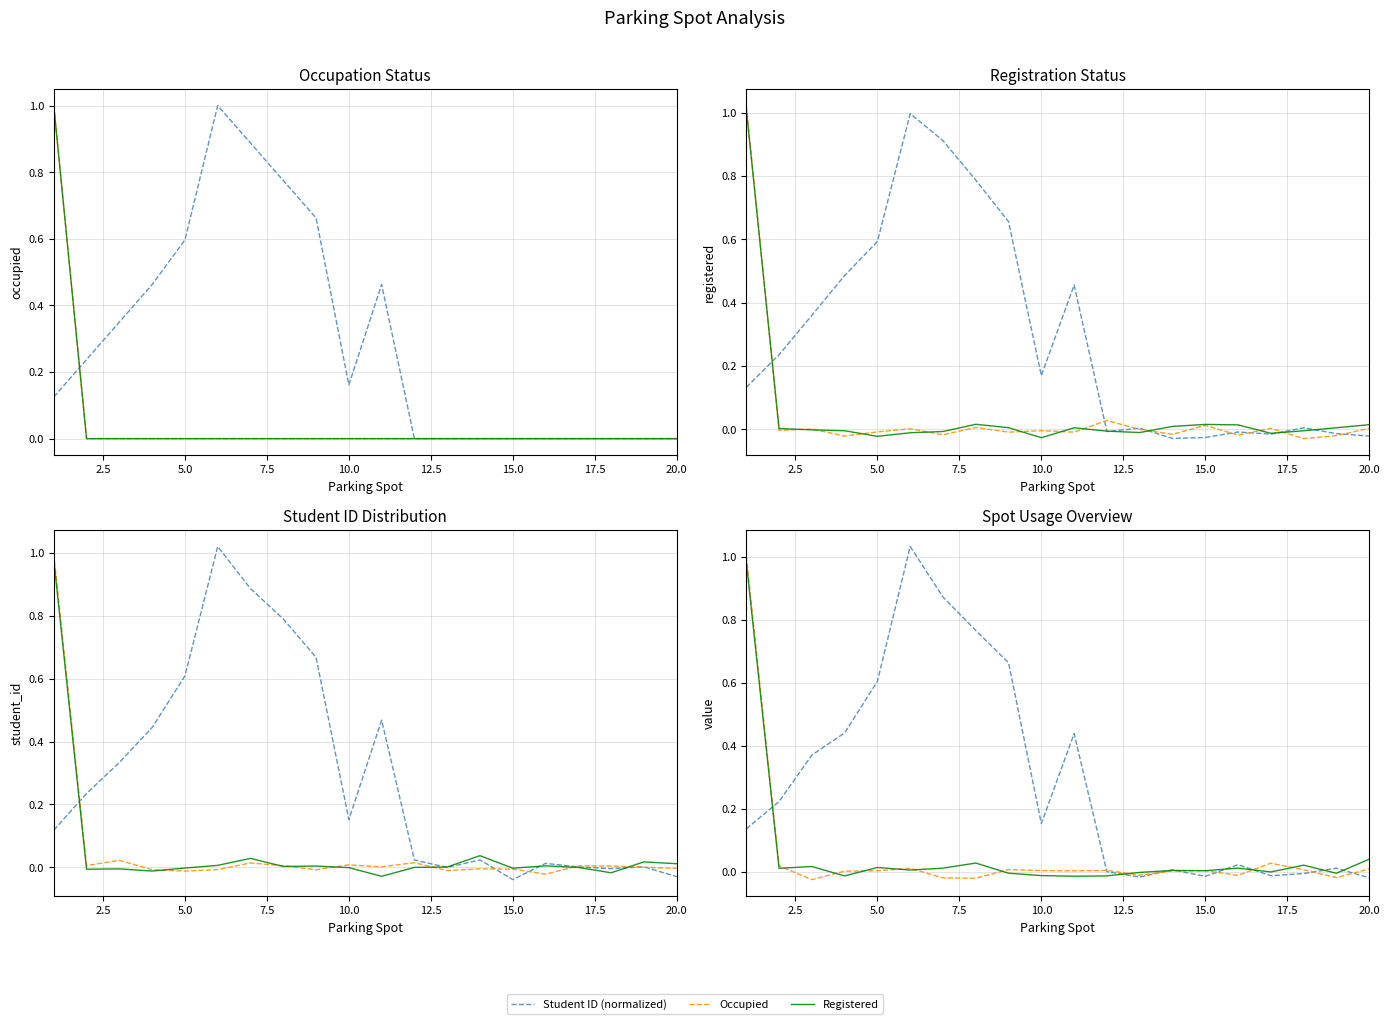

Reading left to right, extract all data points from this chart.

Student ID (normalized): 0.1	0.2	0.4	0.4	0.6	1.0	0.9	0.8	0.7	0.2	0.4	0.0	-0.0	0.0	-0.0	0.0	-0.0	-0.0	0.0	-0.0
Occupied: 1.0	0.0	-0.0	0.0	0.0	0.0	-0.0	-0.0	0.0	0.0	0.0	0.0	-0.0	0.0	0.0	-0.0	0.0	0.0	-0.0	0.0
Registered: 1.0	0.0	0.0	-0.0	0.0	0.0	0.0	0.0	-0.0	-0.0	-0.0	-0.0	-0.0	0.0	0.0	0.0	0.0	0.0	-0.0	0.0